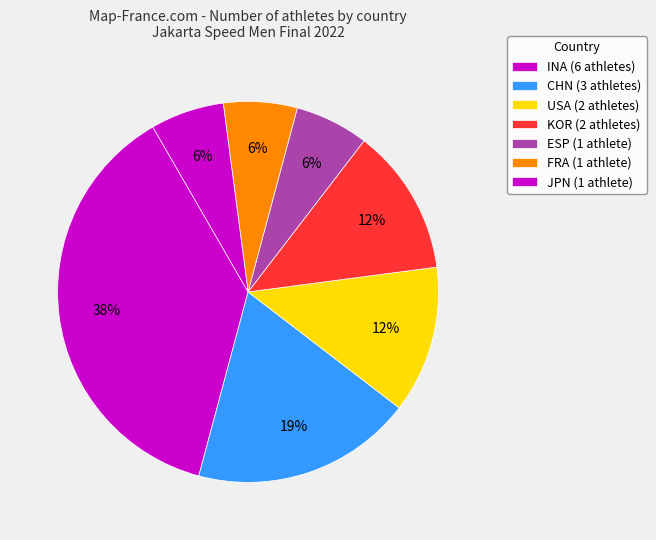

Count the number of slices in the pie.

7